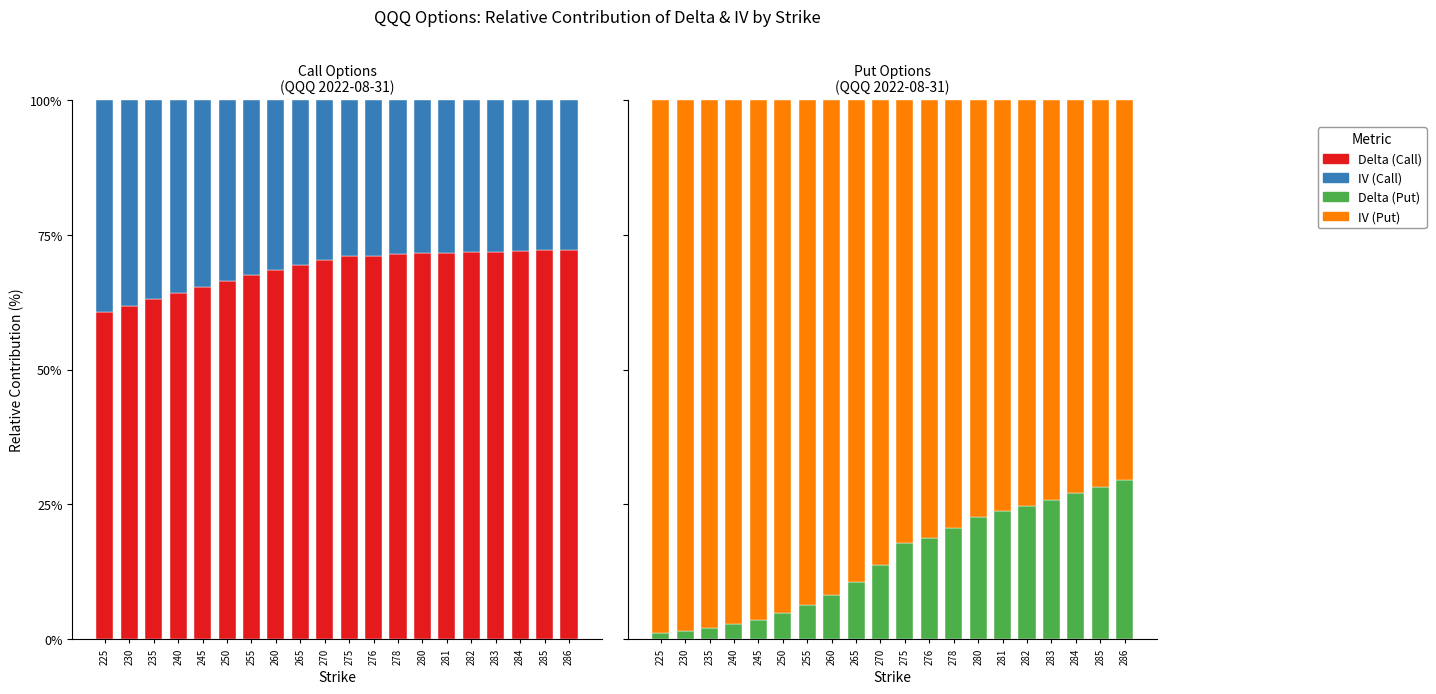

Rank the series by their maximum value, from lowest to highest.

Delta (Put), IV (Call), Delta (Call), IV (Put)